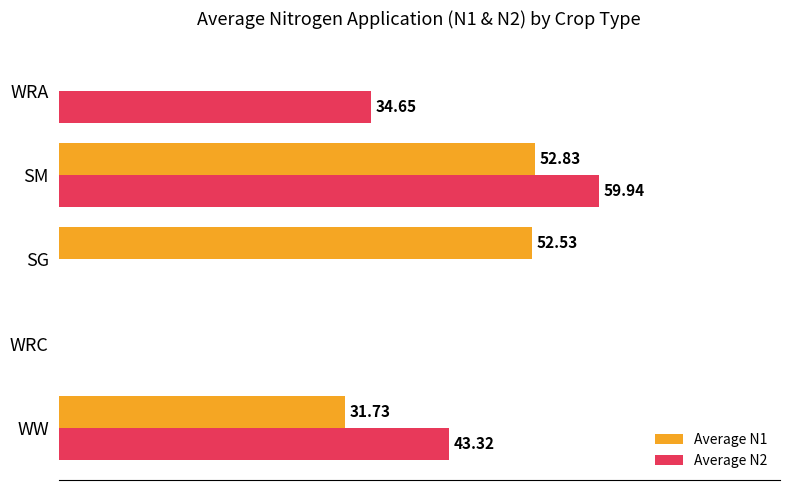

At which category is the sum across all series the highest?

SM